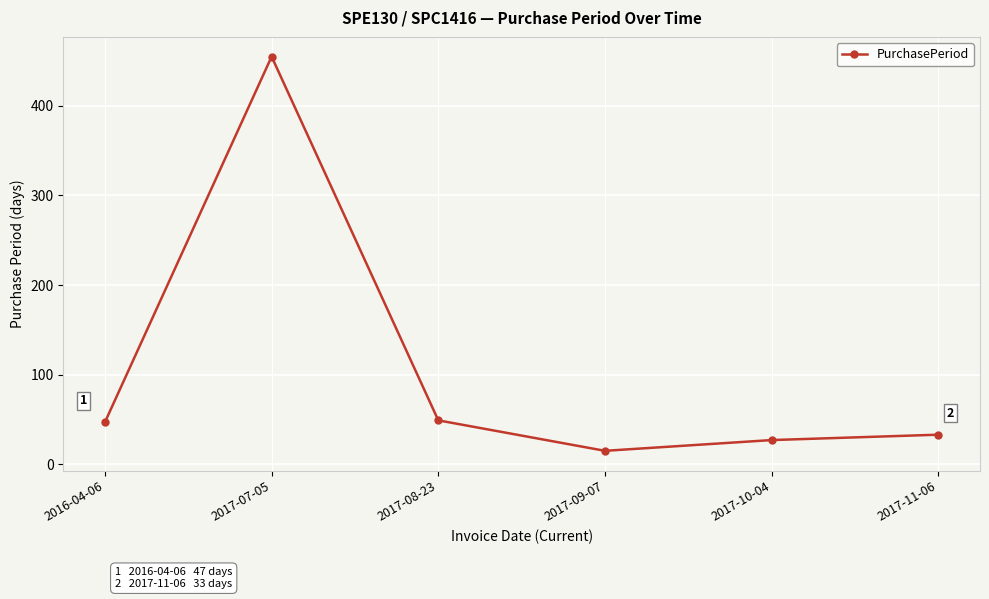

Which category has the highest value across all series?

2017-07-05